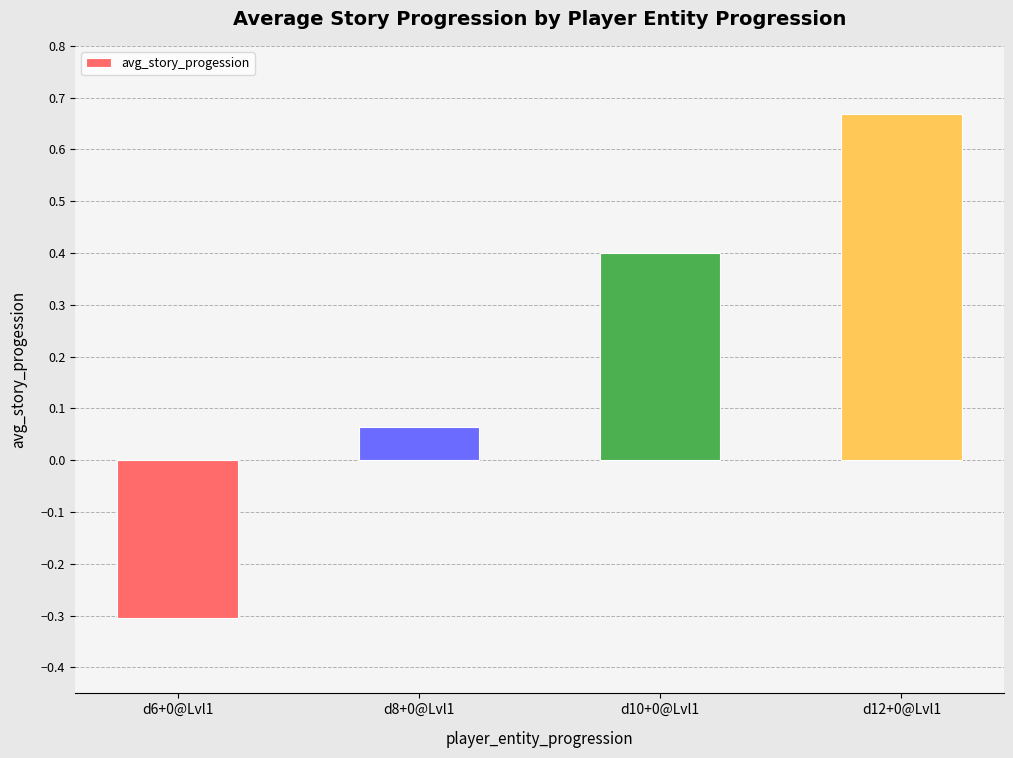

Which category has the lowest value across all series?

d6+0@Lvl1